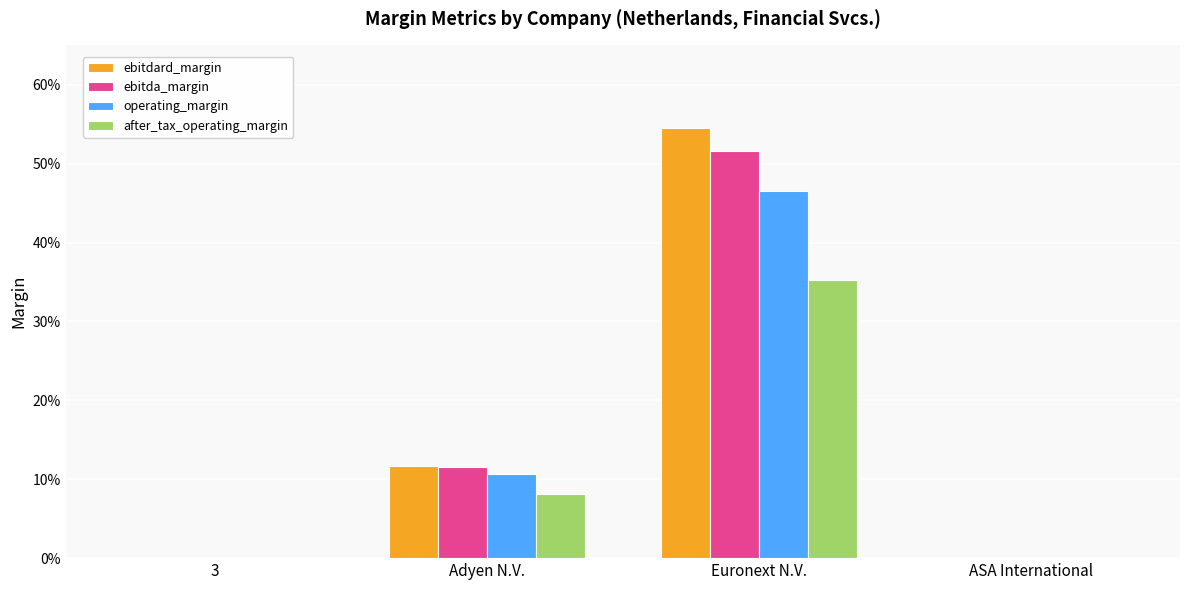

Between Euronext N.V. and ASA International, which series saw the biggest shift?

ebitdard_margin